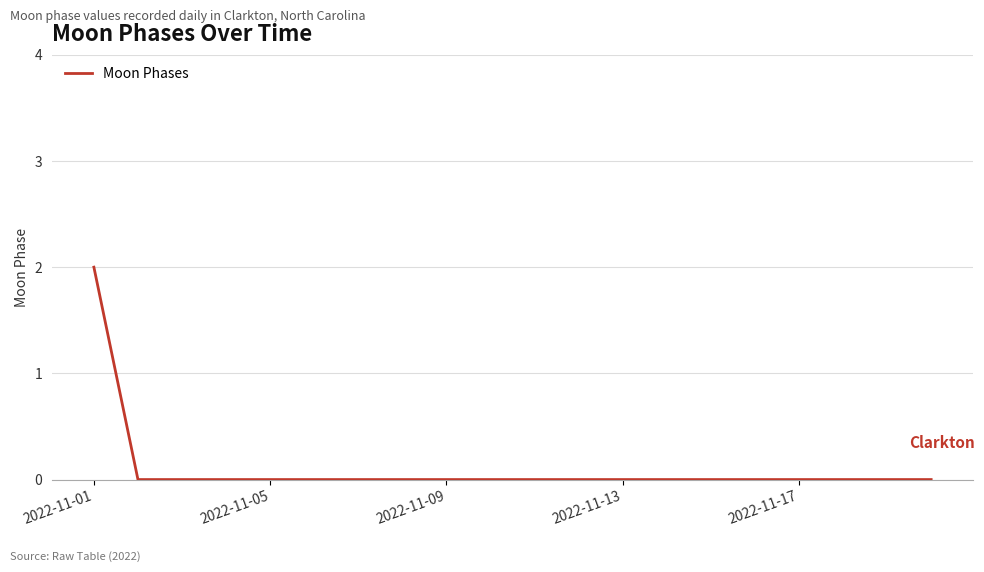

What is the sum of all values?

2